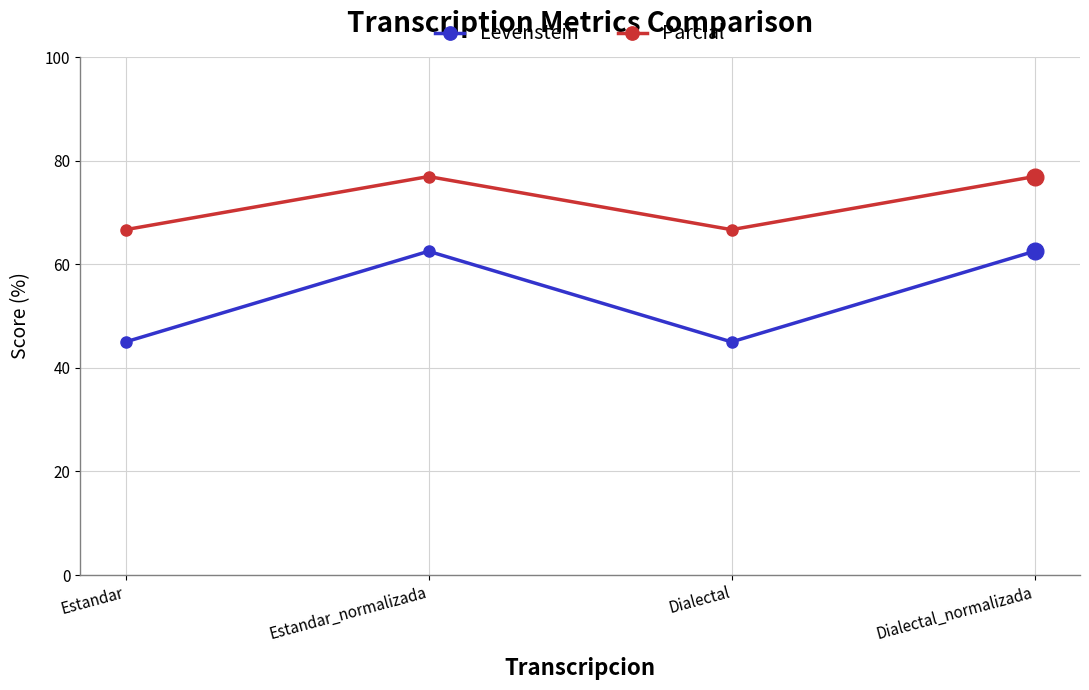

What is the value of the Parcial point at the 4th from the left?

76.9